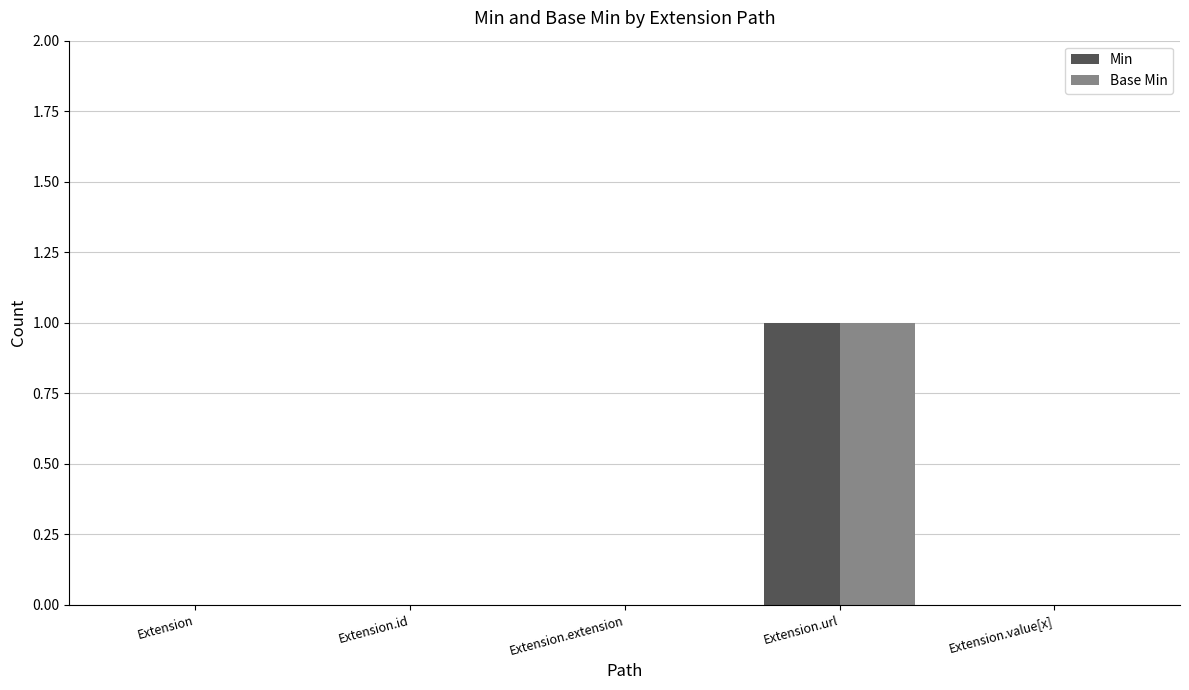

Is it true that Min equals -1 at Extension.id?

False